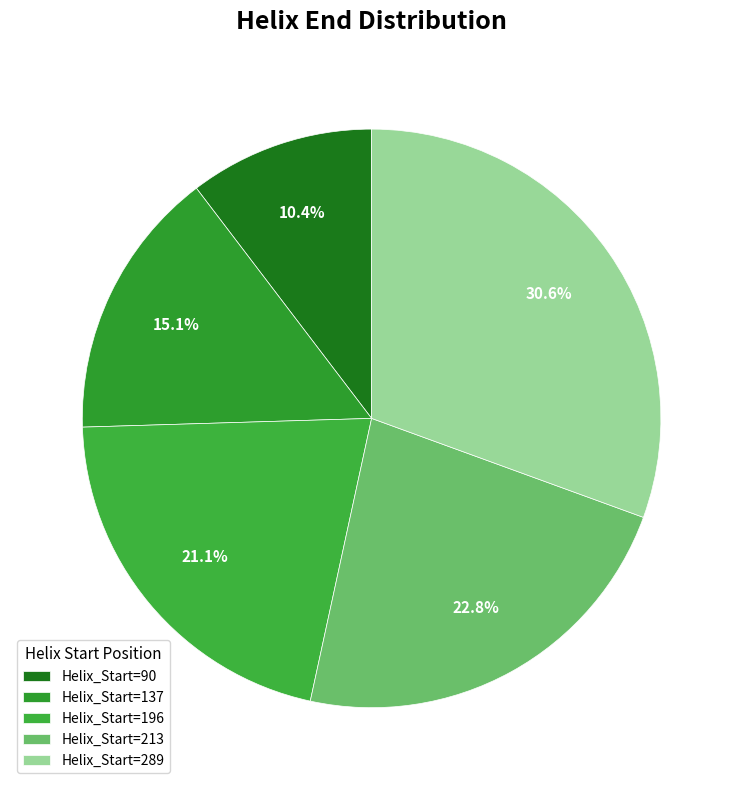

Which category has the smallest portion of the pie?

Helix_Start=90